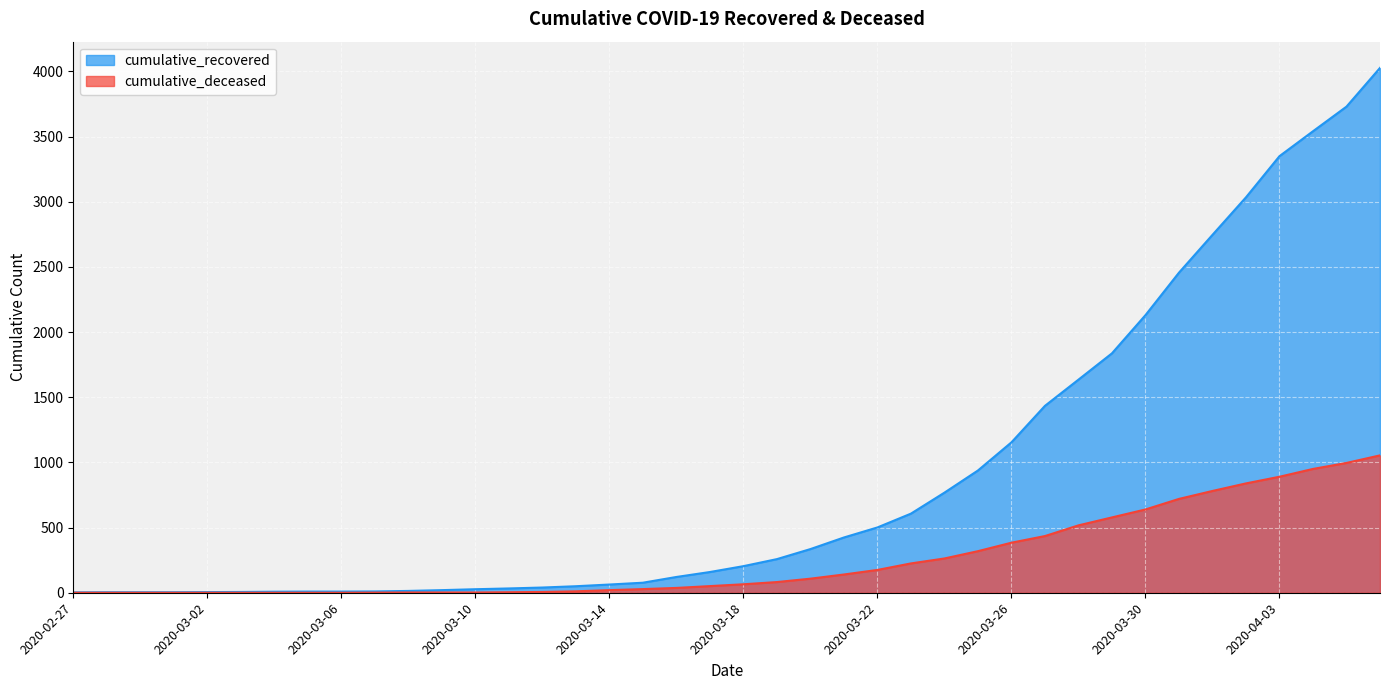

At which label does cumulative_recovered first exceed 204?

2020-03-19